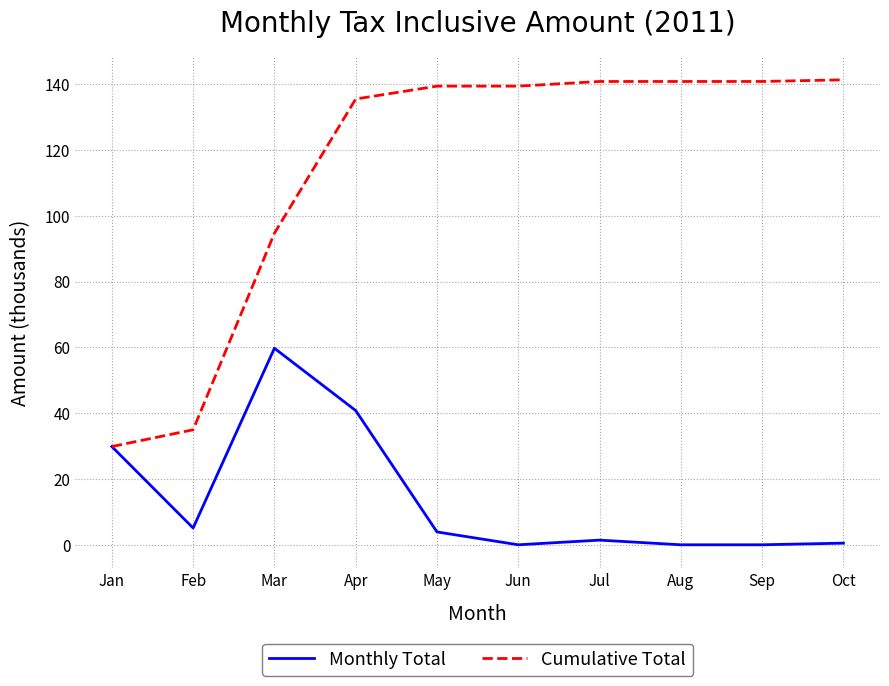

Which series has the widest spread of values?

Cumulative Total